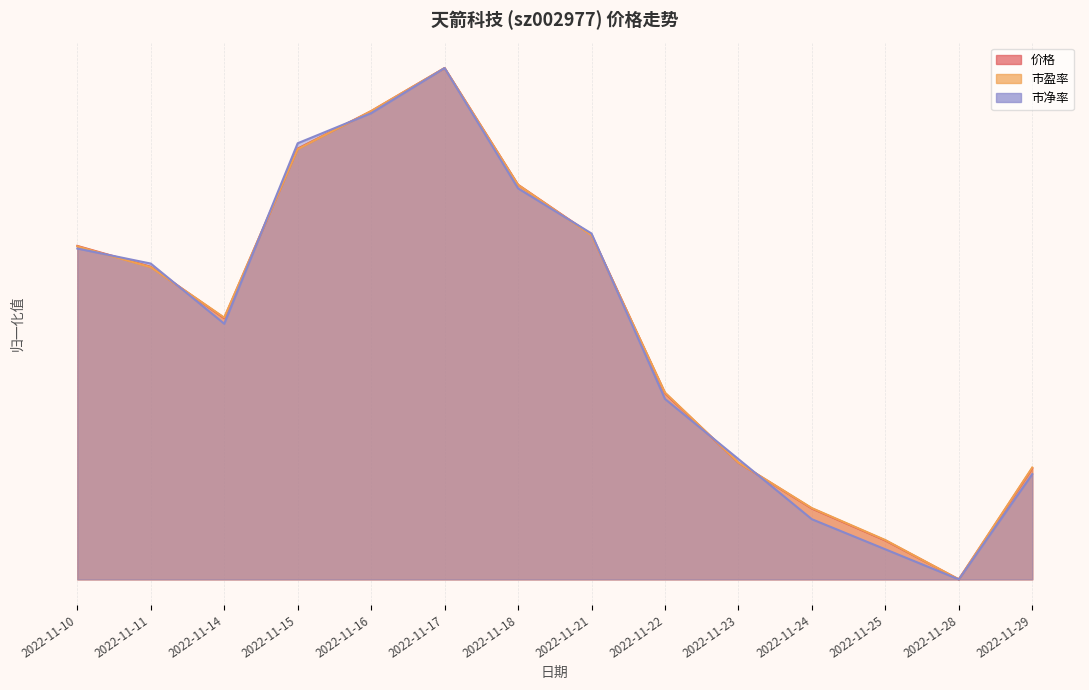

What value does the 市盈率 series have at 2022-11-29?

0.2